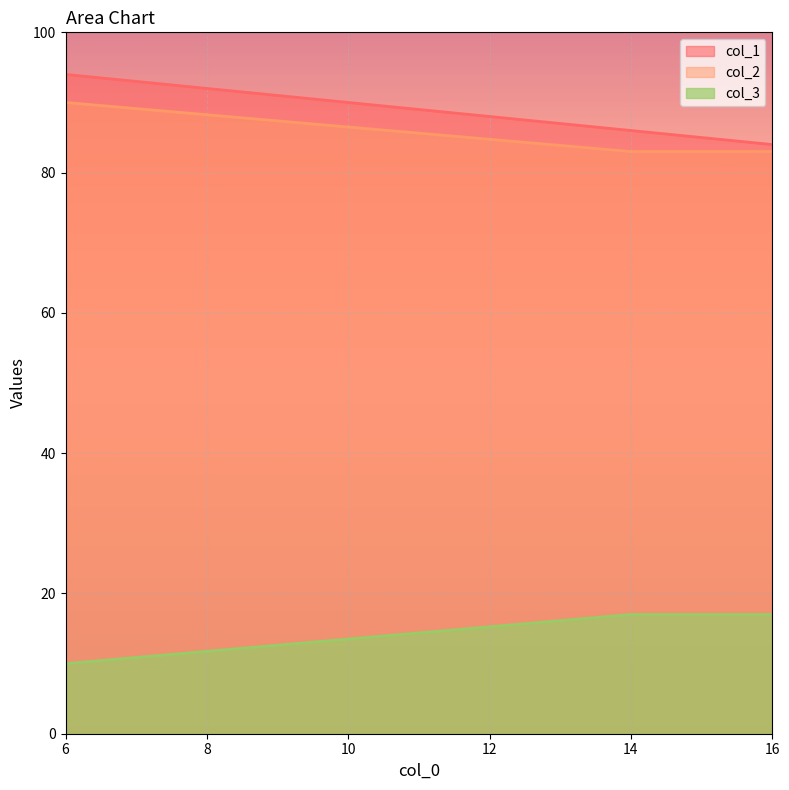

Reading right to left, list all the values displayed in this chart.

col_1: 84	86	94
col_2: 83	83	90
col_3: 17	17	10